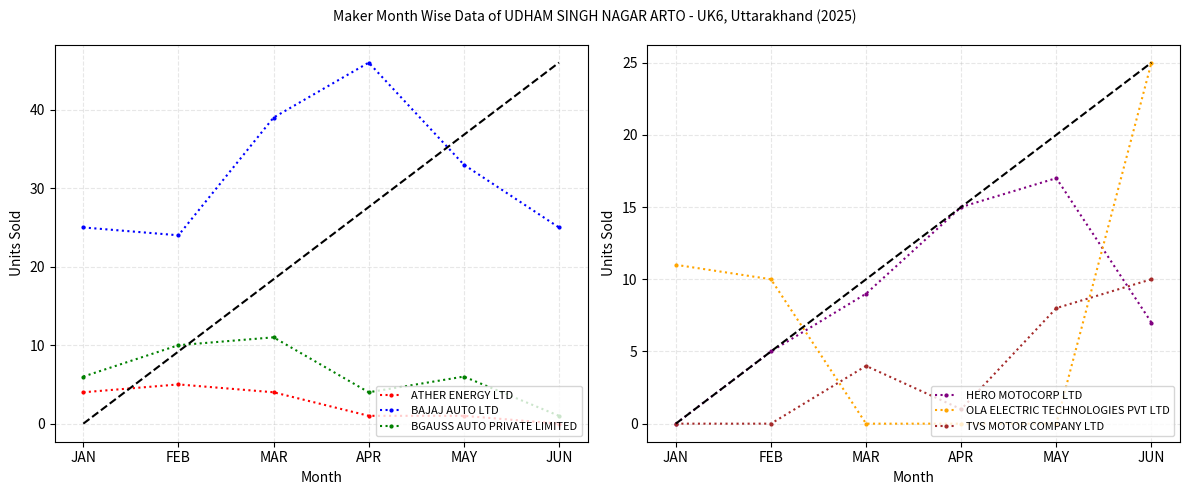

At which category does BAJAJ AUTO LTD reach its first local peak?

APR